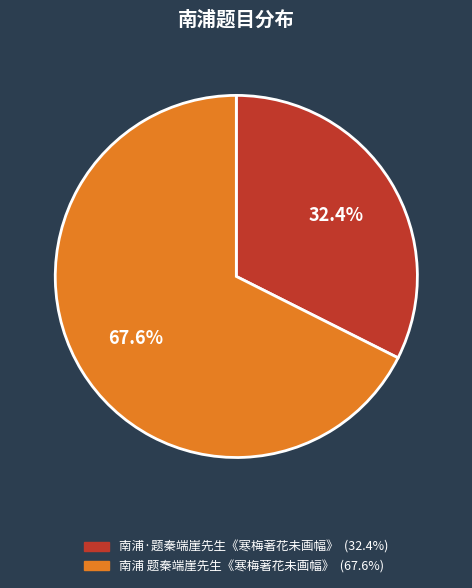

To the nearest percent, what is the combined percentage of 南浦·题秦端崖先生《寒梅著花未画幅》 and 南浦 题秦端崖先生《寒梅著花未画幅》?

100%